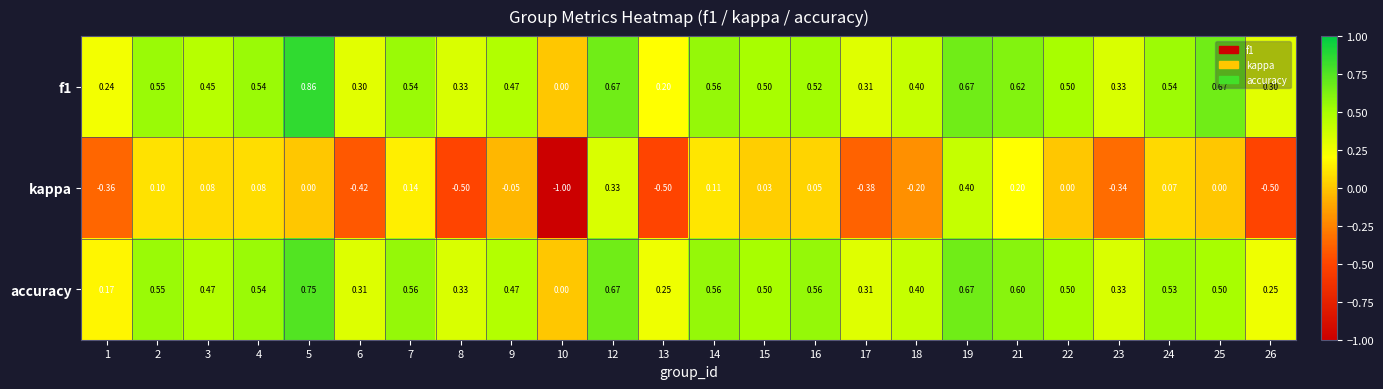

How many values in kappa are below zero?

10